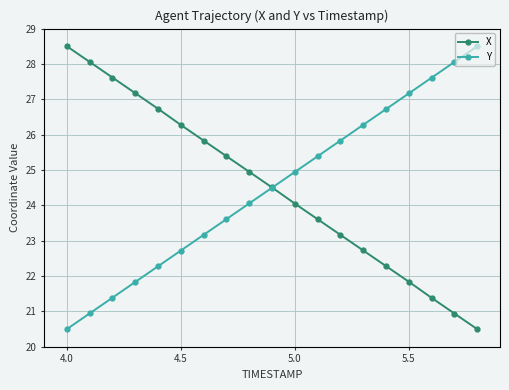

True or false: X has more than 2 interior local peaks.

False